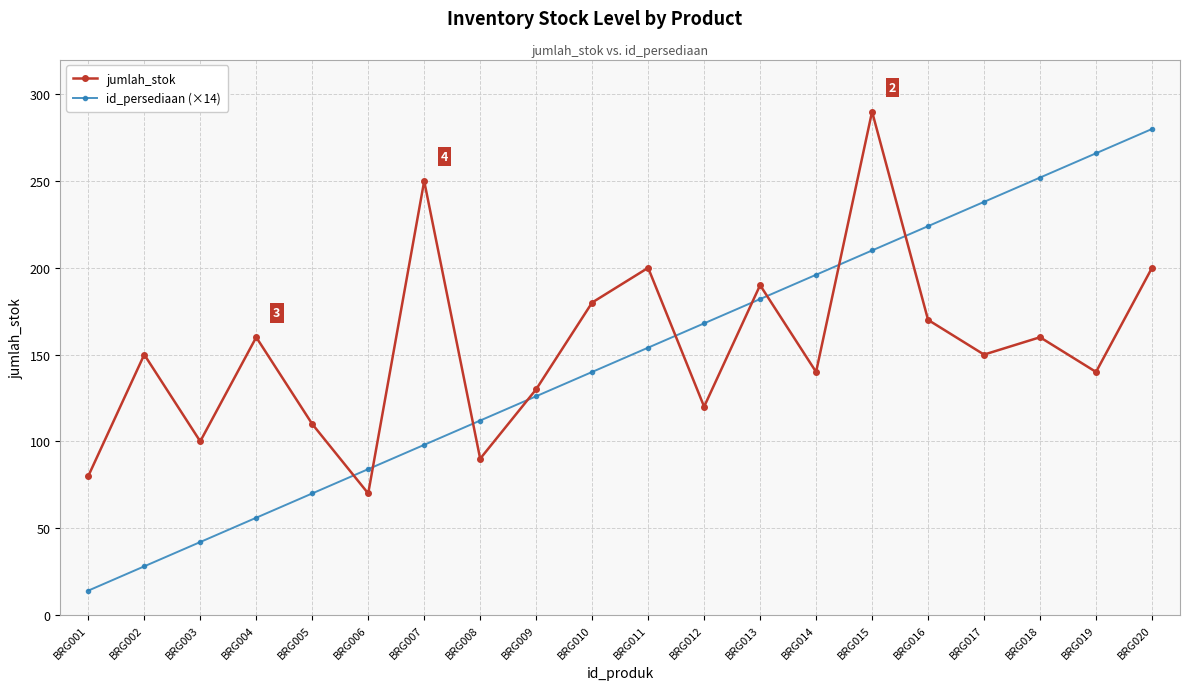

Is this an area chart (filled region under the line)?

No